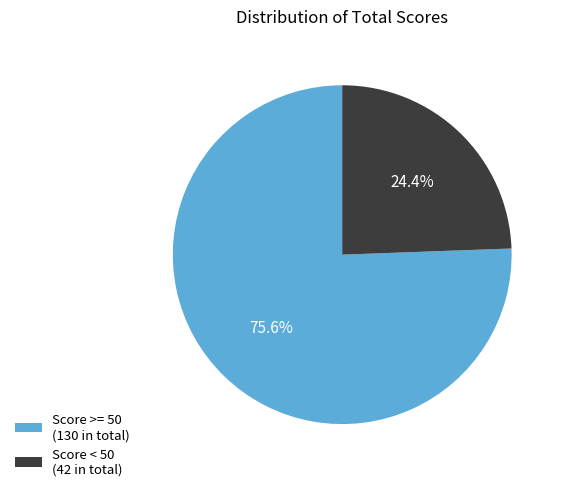

Is Score >= 50 (130 in total) the majority of the pie?

Yes